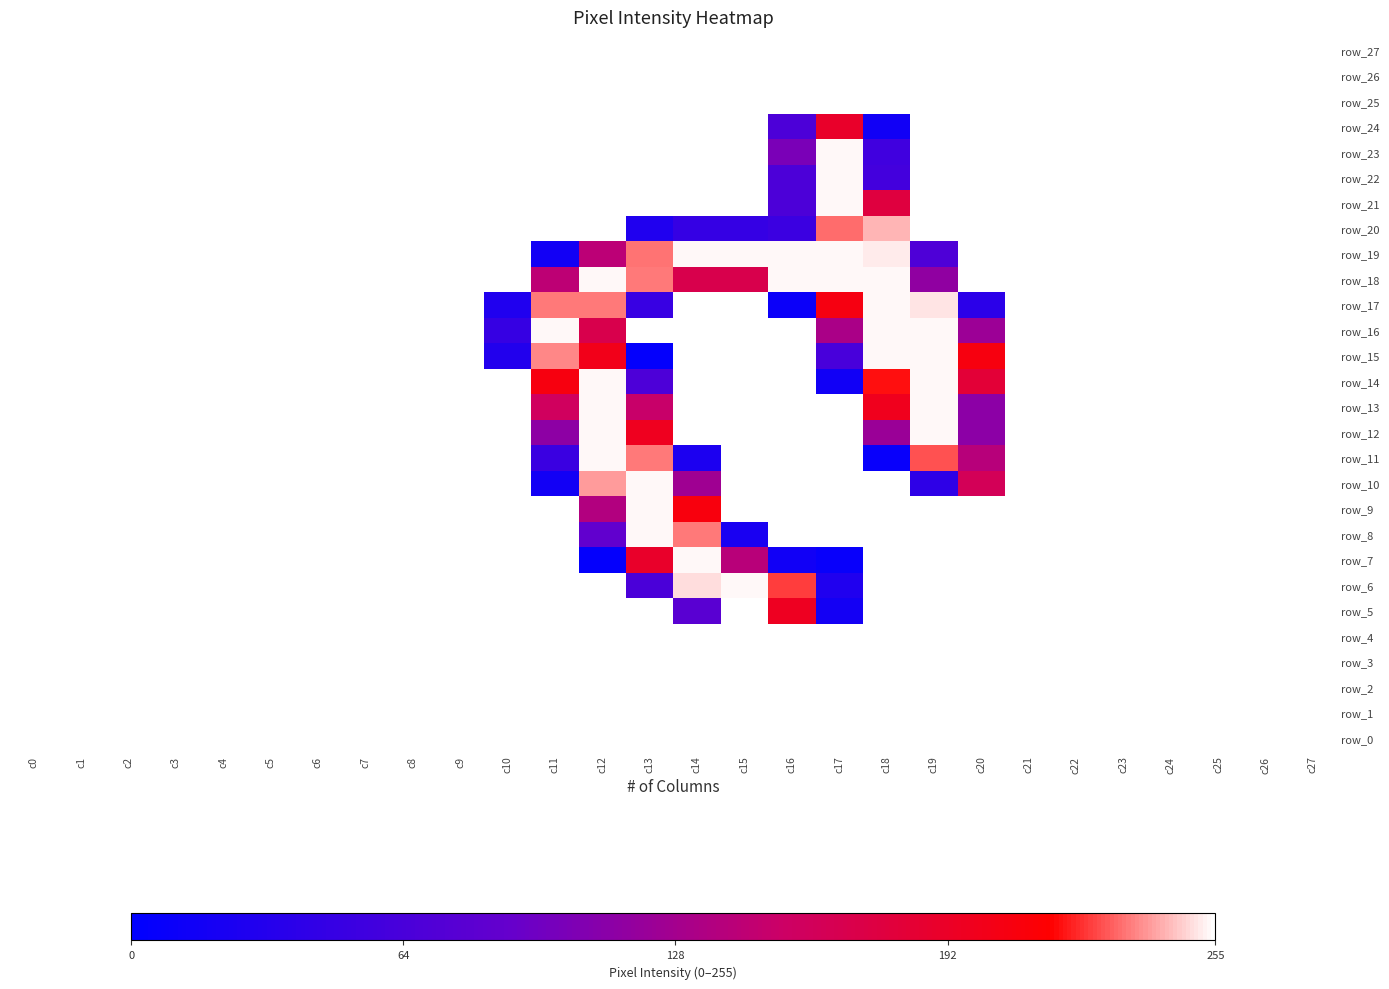

The value of row_19 at c15 is 62. True or false?

False